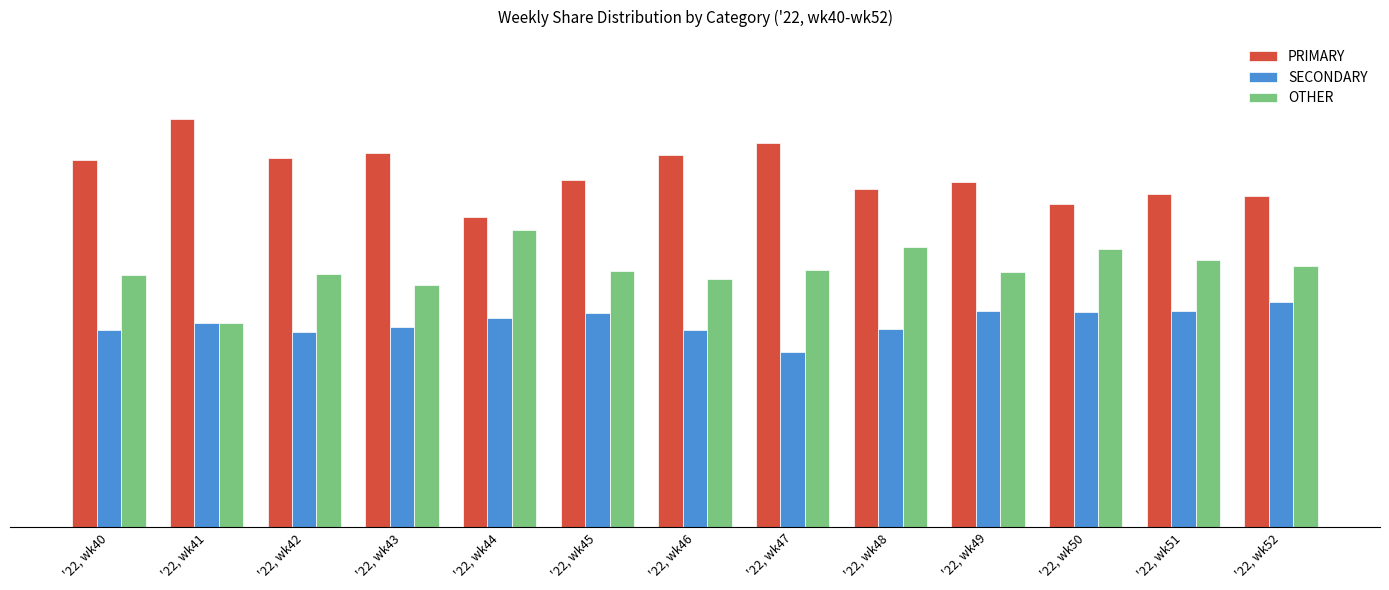

At how many categories does at least one series exceed 32?

13